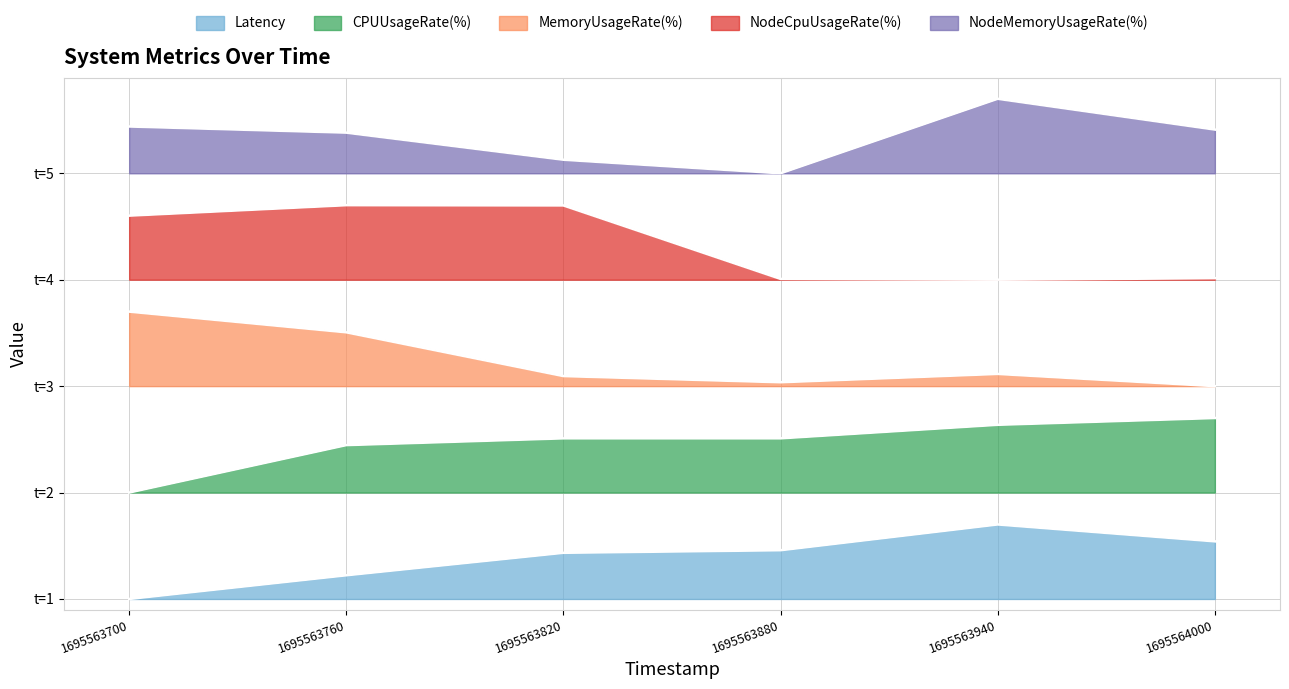

What is the difference between the maximum and second lowest values in the CPUUsageRate(%) series?

1.3